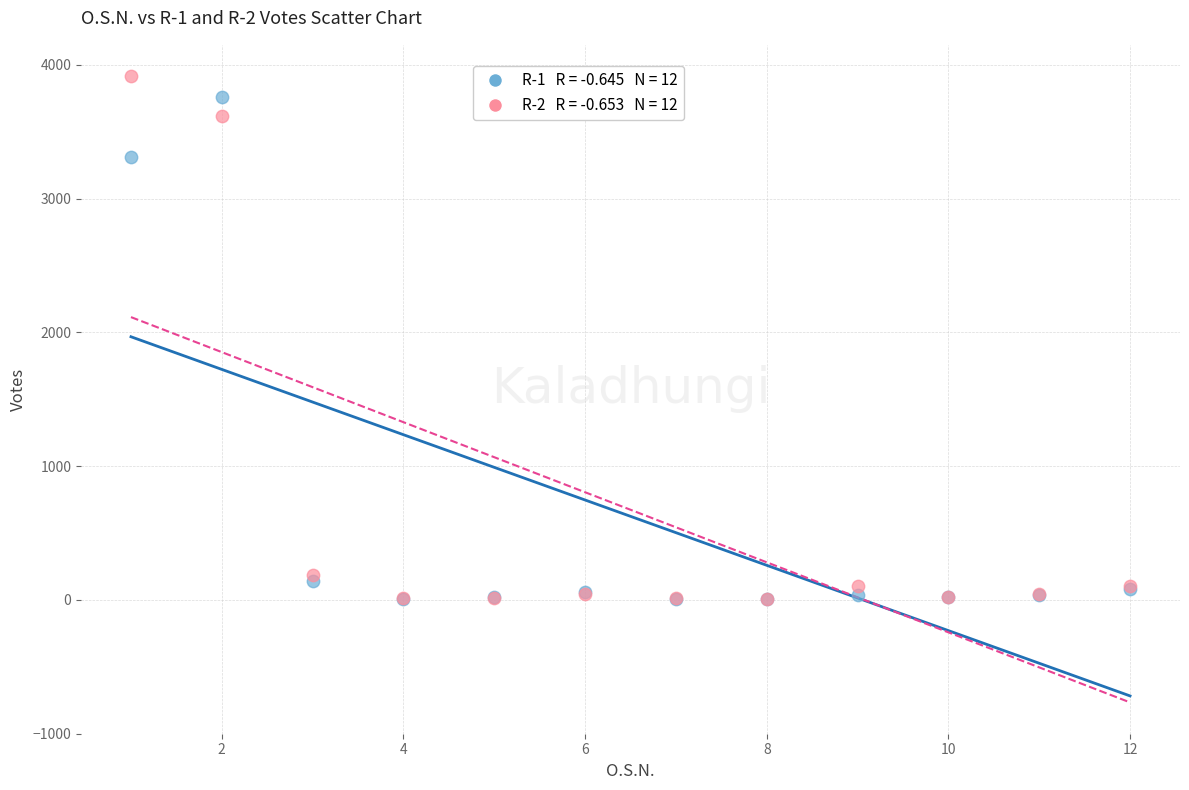

Across all series, what Y value is closest to 1960?

3310